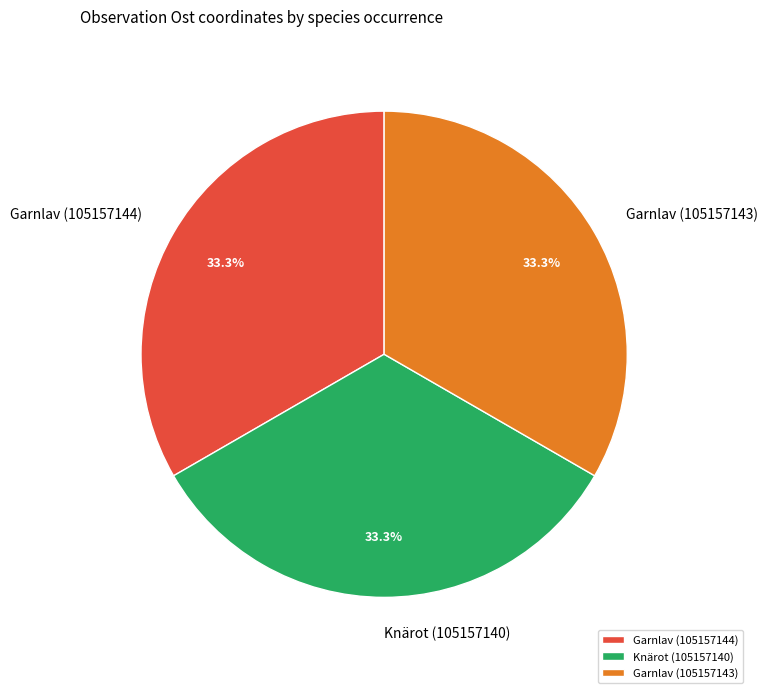

What is the ratio of the value at Garnlav (105157144) to the value at Knärot (105157140)?

1.0